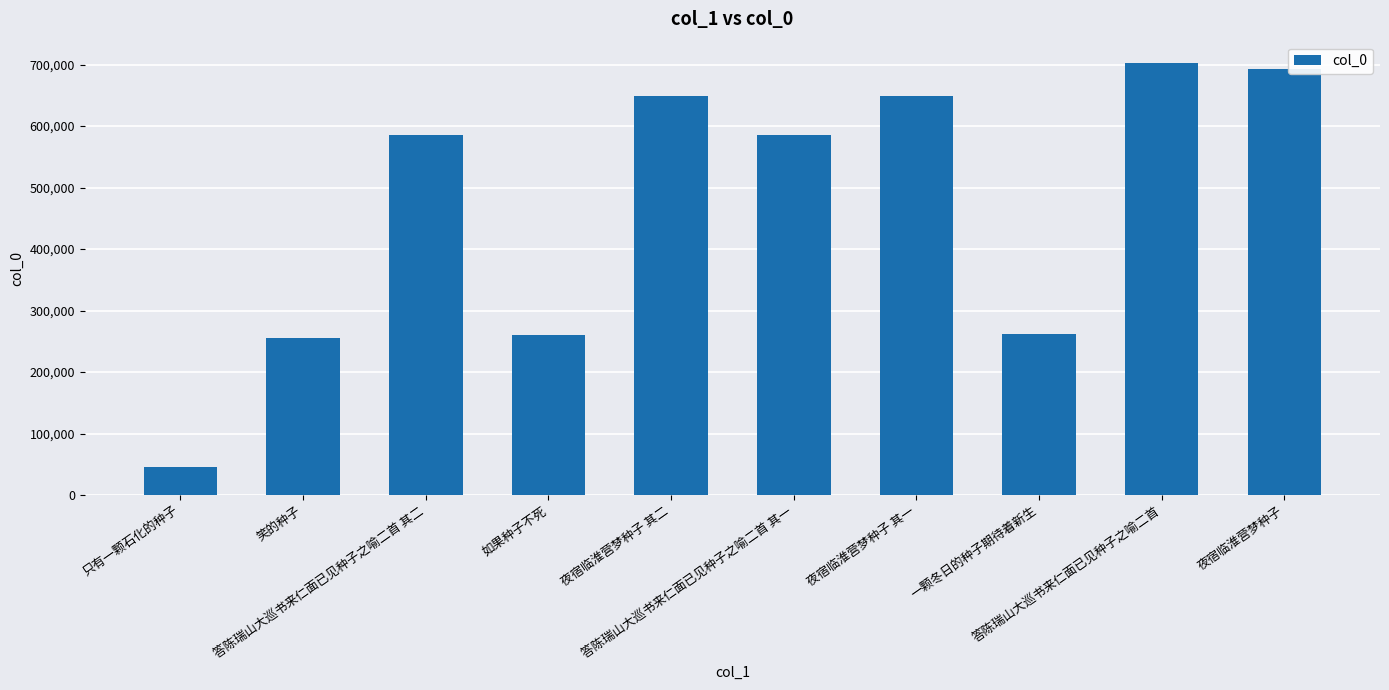

What is the label of the 6th bar from the right?

夜宿临淮营梦种子 其二